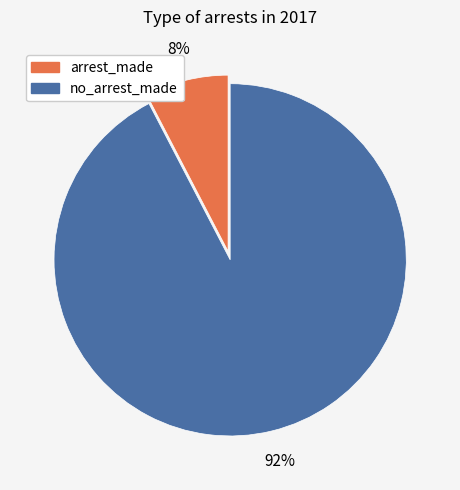

Between arrest_made and no_arrest_made, which is larger?

no_arrest_made